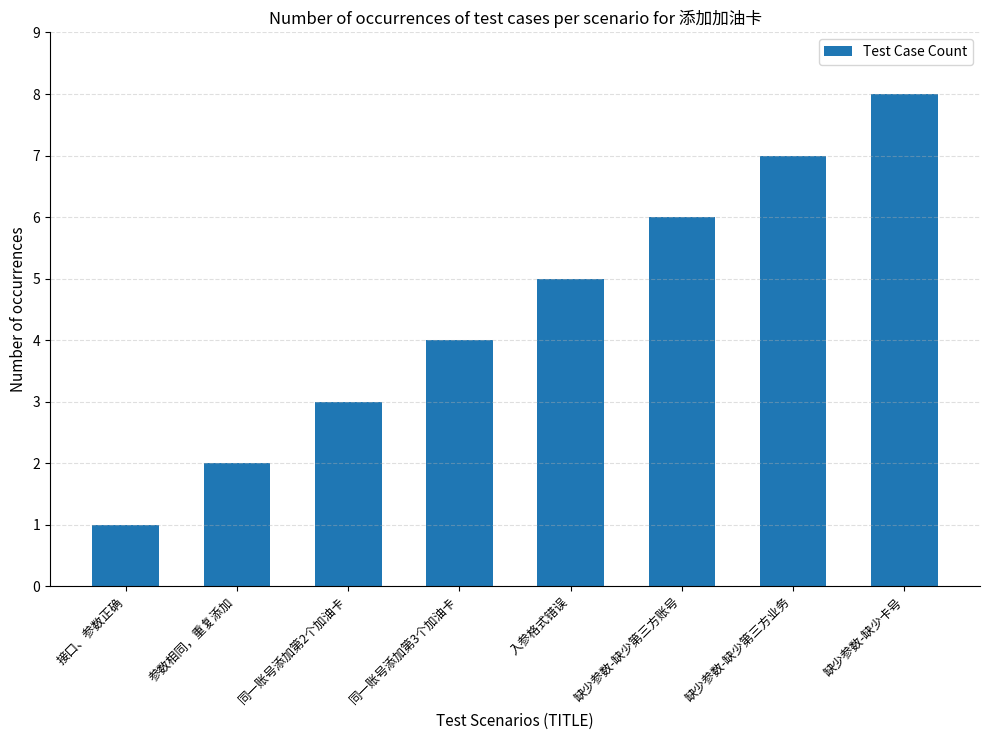

True or false: the data shows 2 at 缺少参数-缺少第三方账号.

False